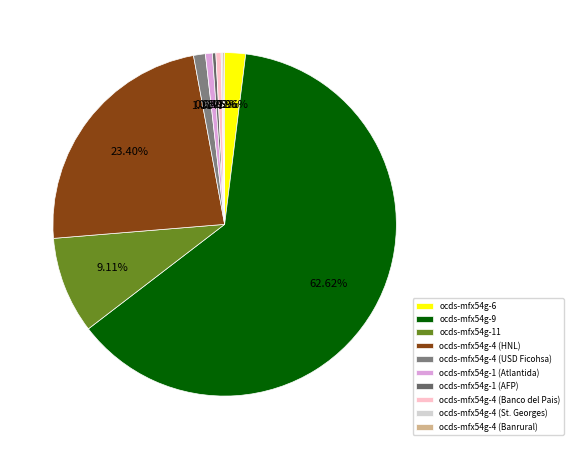

To the nearest percent, what percentage of the pie is ocds-mfx54g-9?

63%